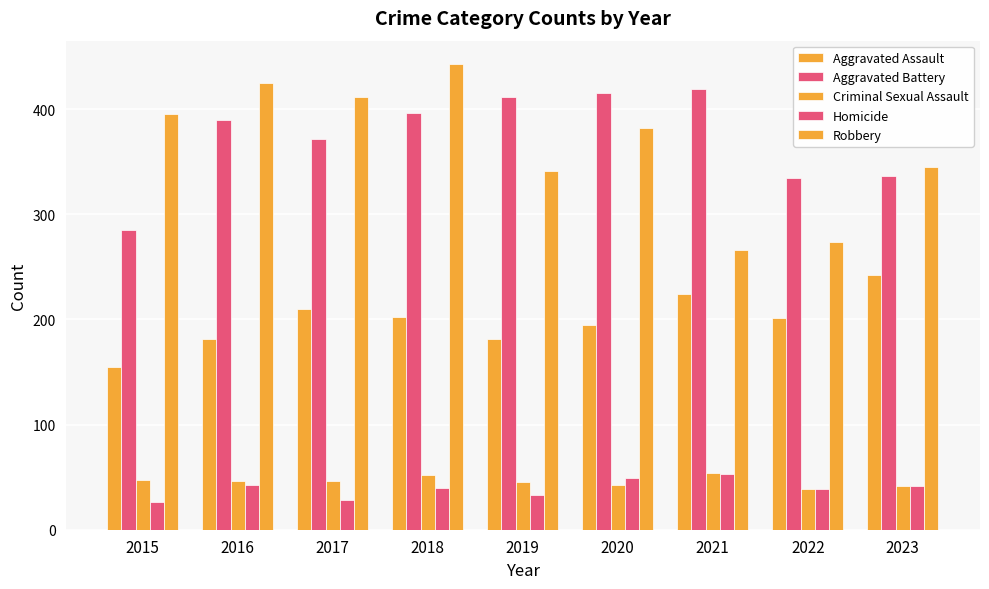

Rank the categories by Criminal Sexual Assault value from highest to lowest.

2021, 2018, 2015, 2016, 2017, 2019, 2020, 2023, 2022